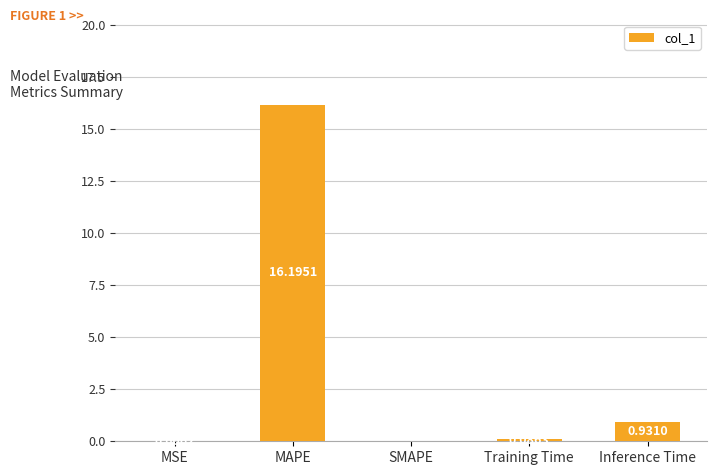

What is the sum of the values at MAPE and SMAPE?

16.2